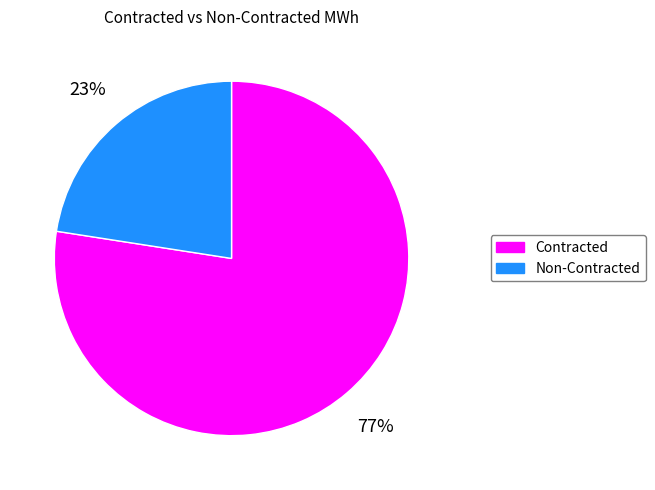

To the nearest percent, what is the average slice percentage?

50%